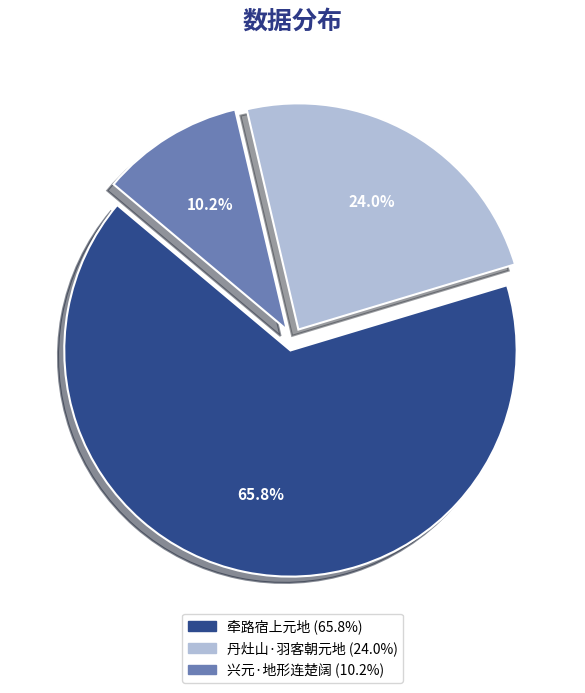

To the nearest percent, what is the difference between the 丹灶山·羽客朝元地 and 牵路宿上元地 slice percentages?

42%